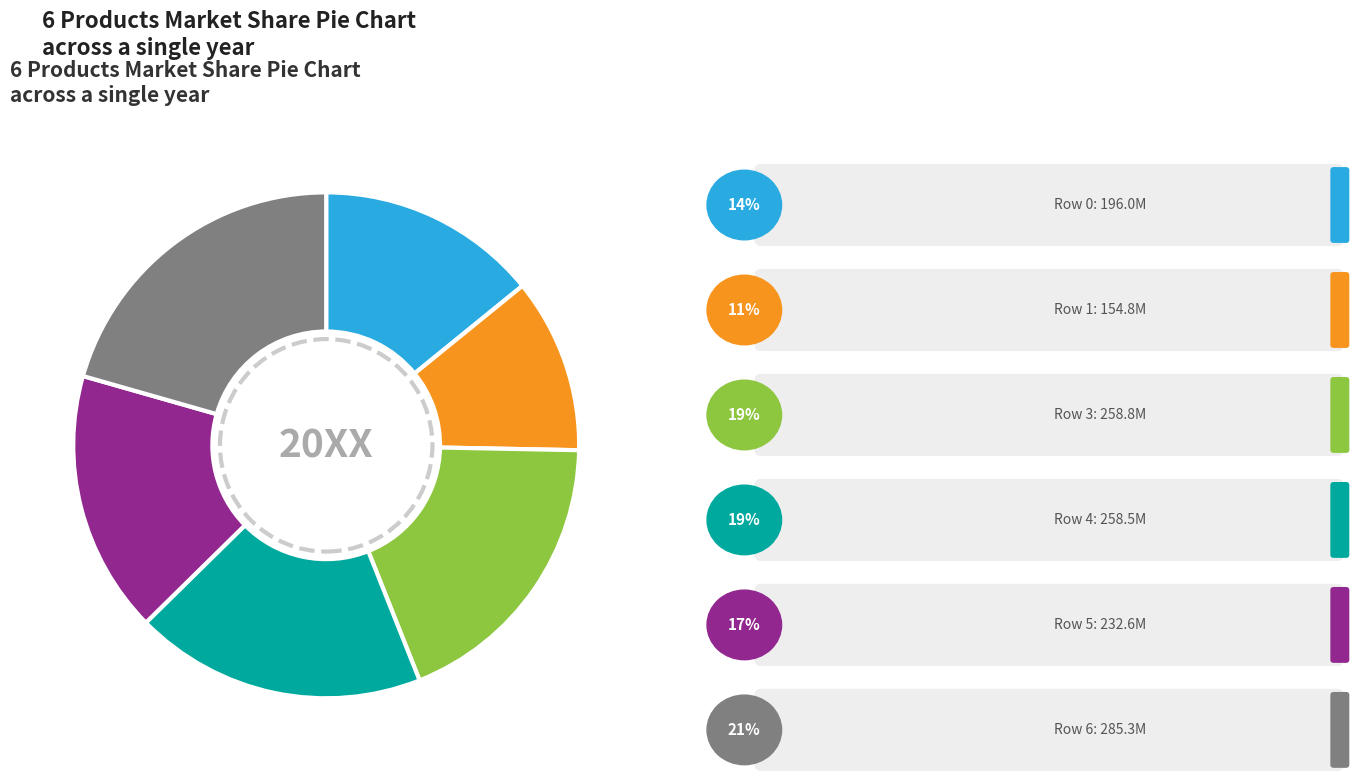

Is there a majority slice in this chart?

No